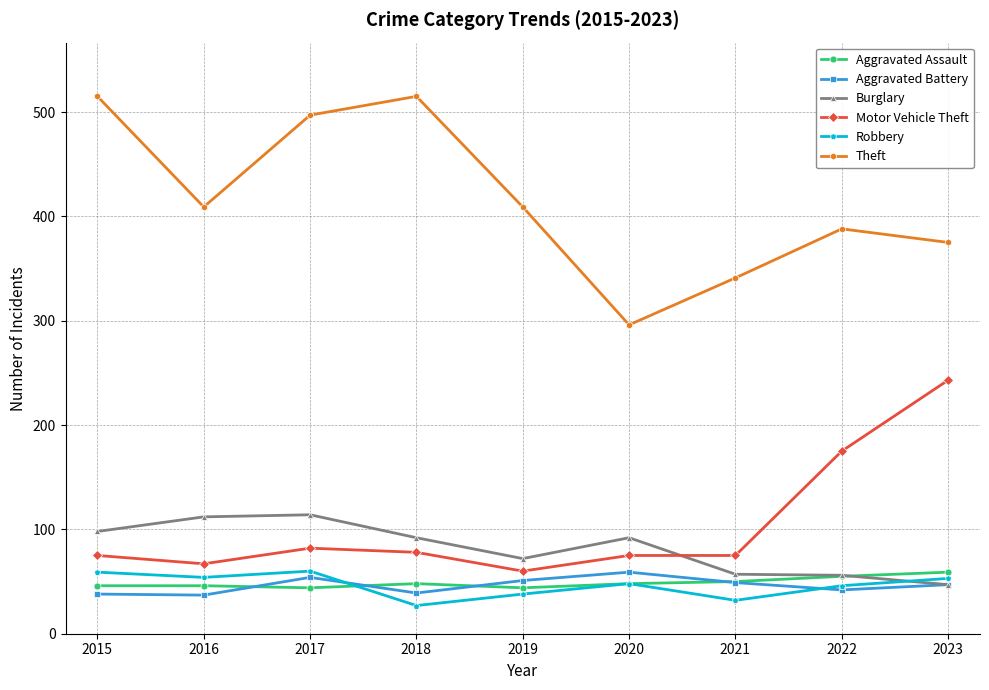

True or false: Burglary has a value of 92 at 2018.

True